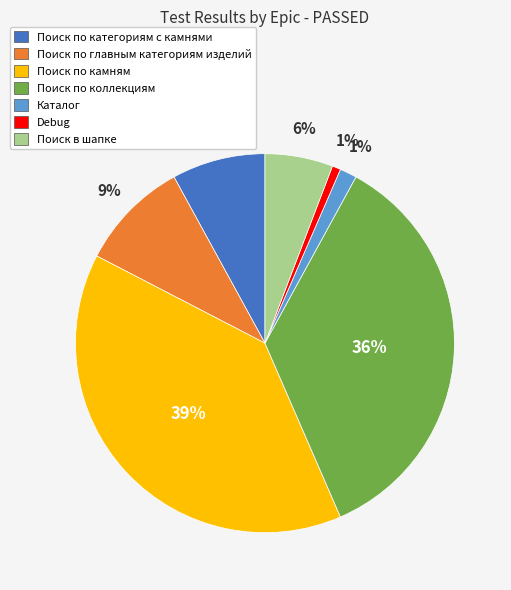

How many segments does this pie chart have?

7